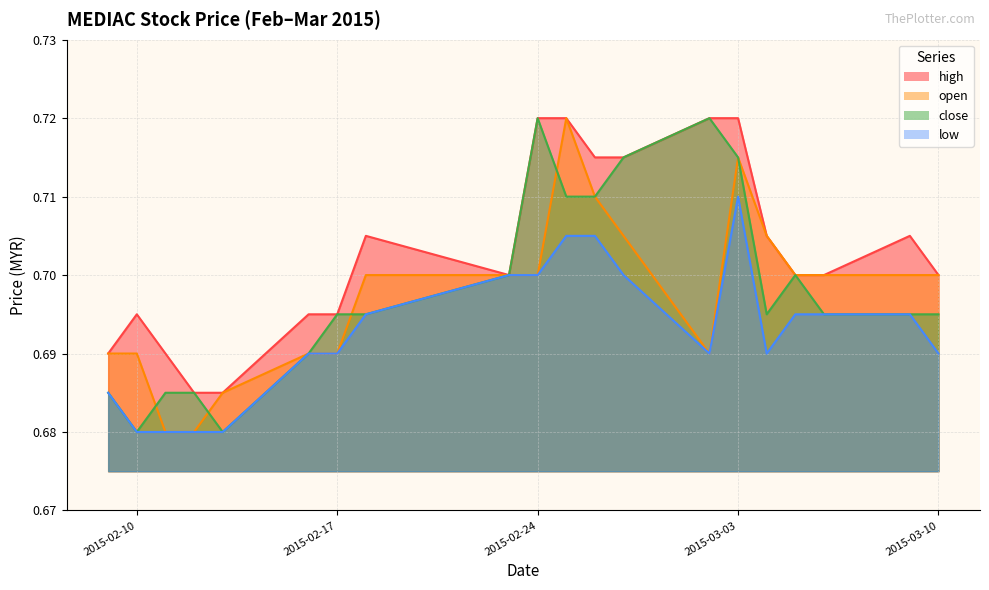

What is the value of the close point at the 11th from the left?

0.7